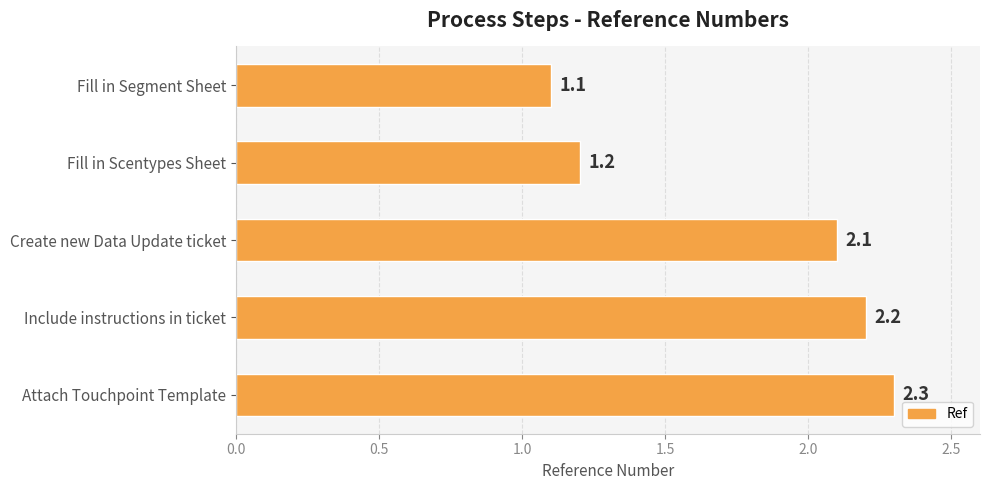

What is the approximate value at Attach Touchpoint Template?

2.3